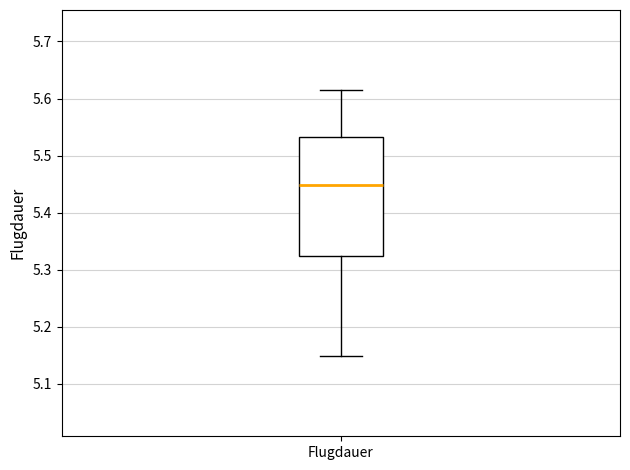

Read this box plot against the y-axis: the position of the median line, the range covered by the box, and the ends of both whiskers. The values are not printed on the chart, so give them approximately, as read against the axis.

median 5.45, box 5.32 to 5.53, whiskers 5.15 to 5.62